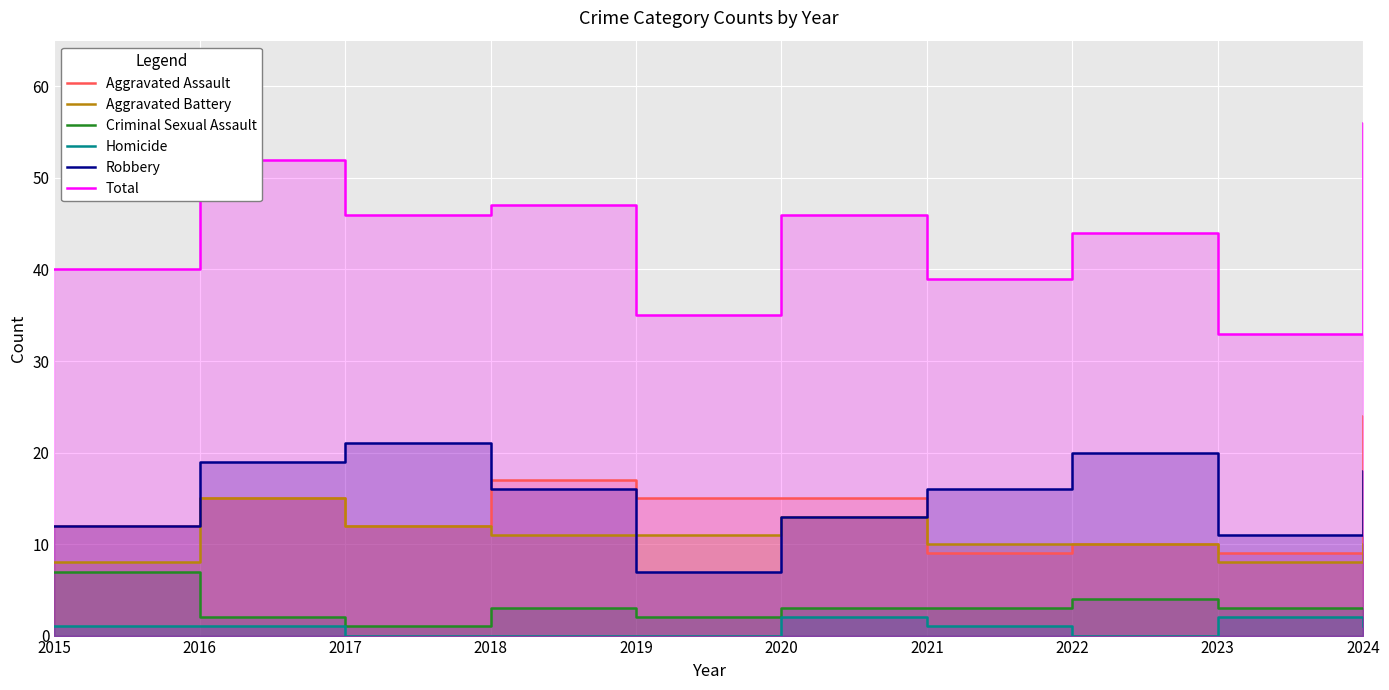

Which label corresponds to the largest value in the chart?

2024